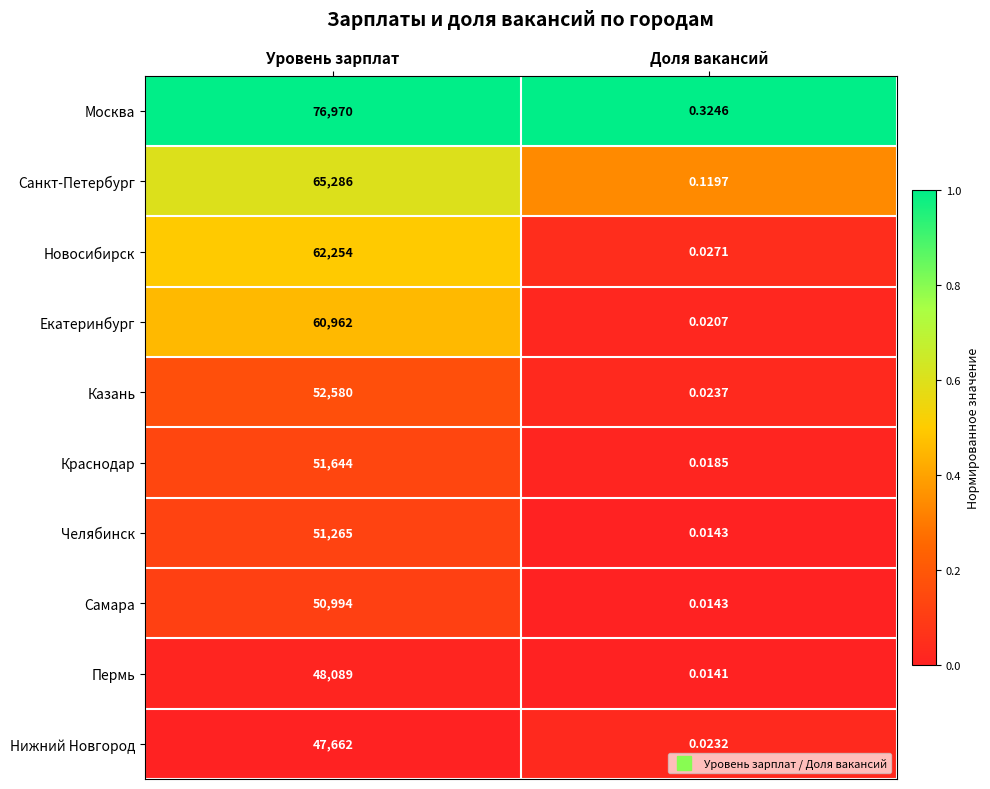

Which category has the lowest value across all series?

Доля вакансий